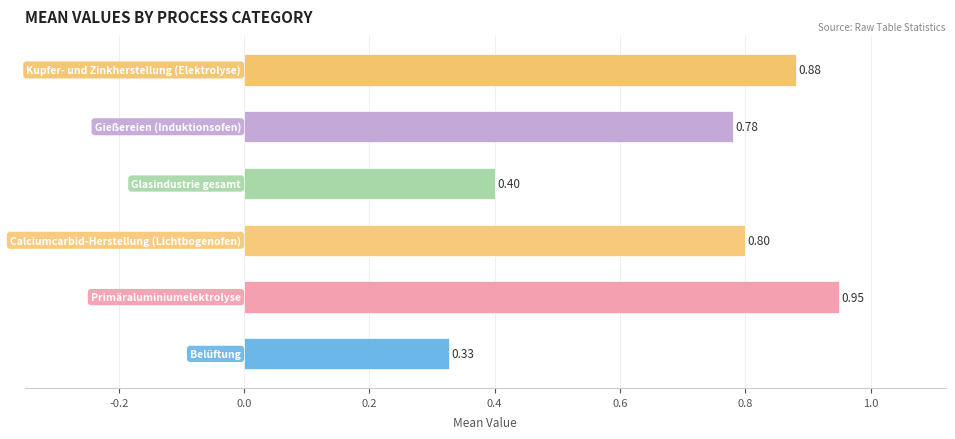

What is the average value?

0.7